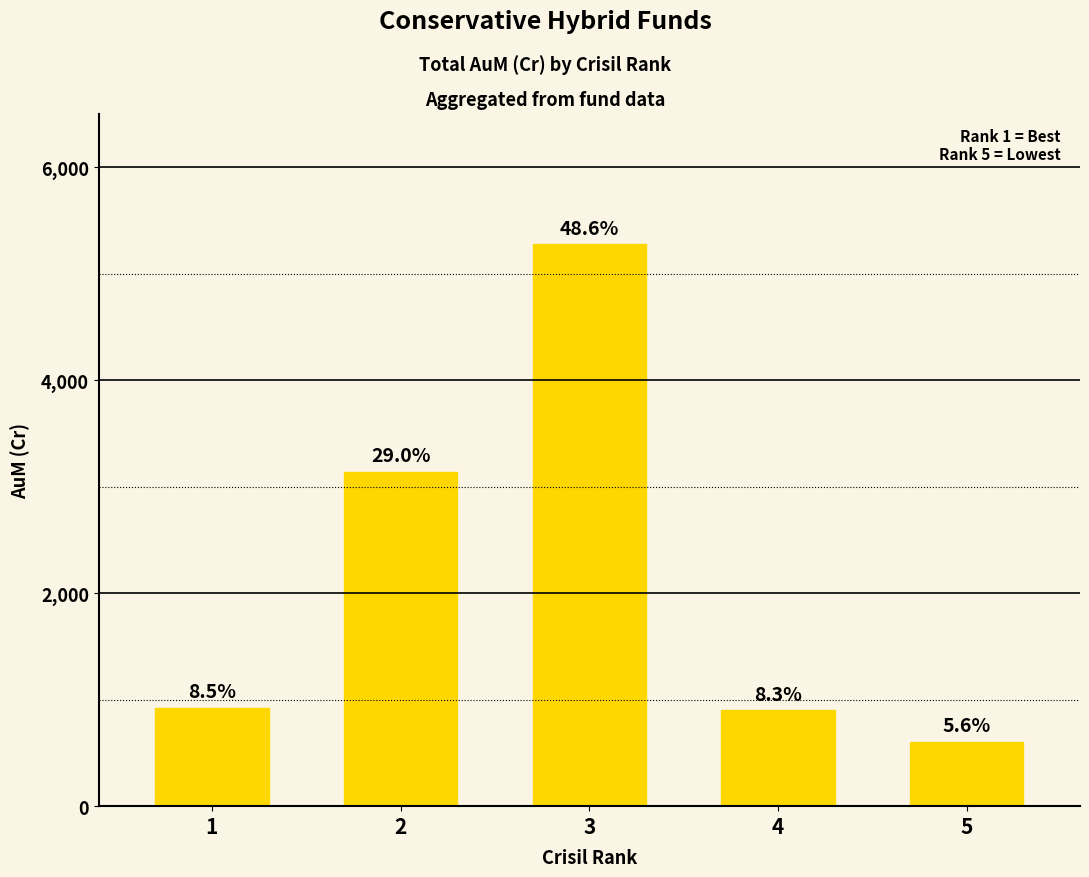

Reading right to left, extract all data points from this chart.

5=604.4	4=899.5	3=5278.6	2=3142.2	1=925.9